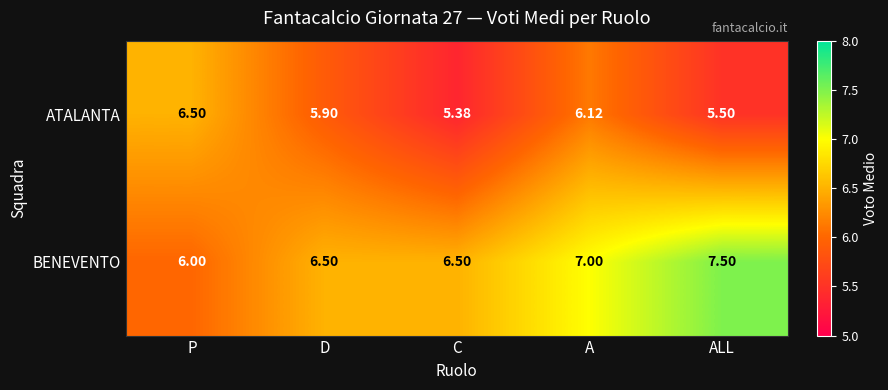

List the series in order of their peak value, lowest first.

ATALANTA, BENEVENTO